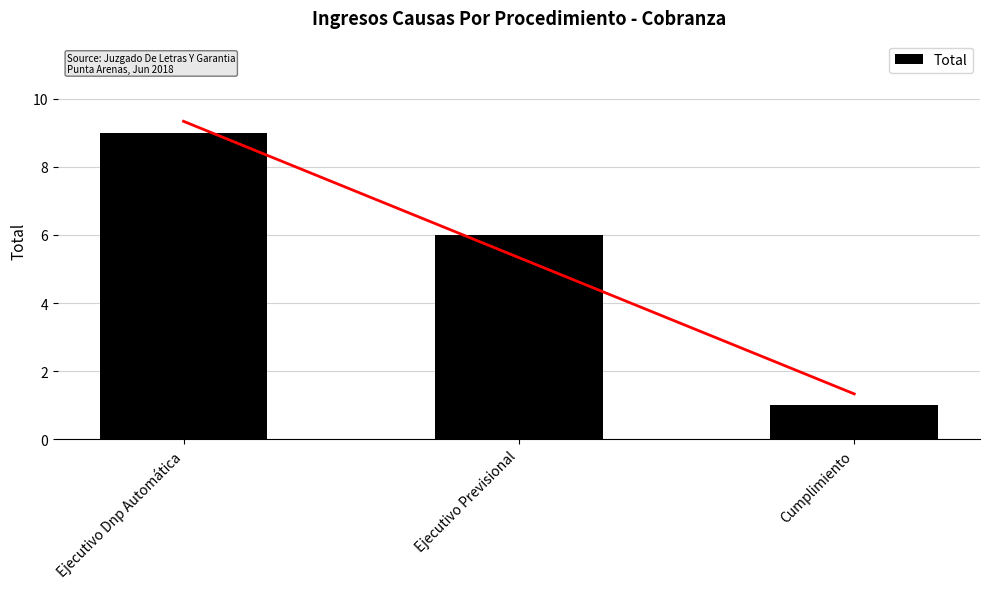

What is the difference between the values at Ejecutivo Dnp Automática and Cumplimiento?

8